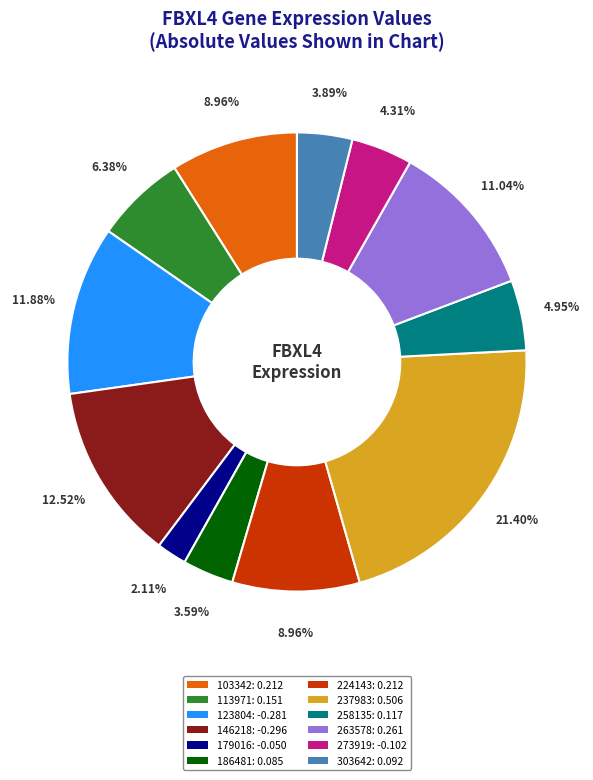

Between 123804 and 273919, which is larger?

123804